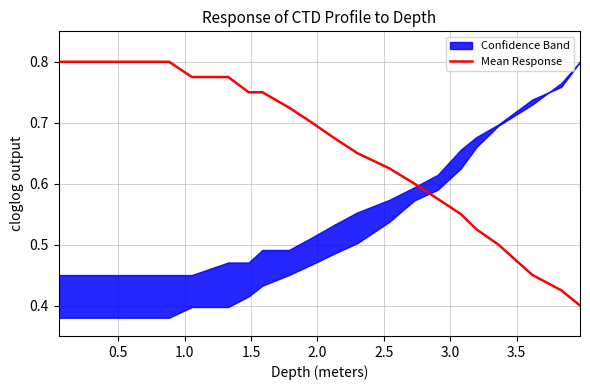

True or false: the data shows 0.2 at 2.0.

False